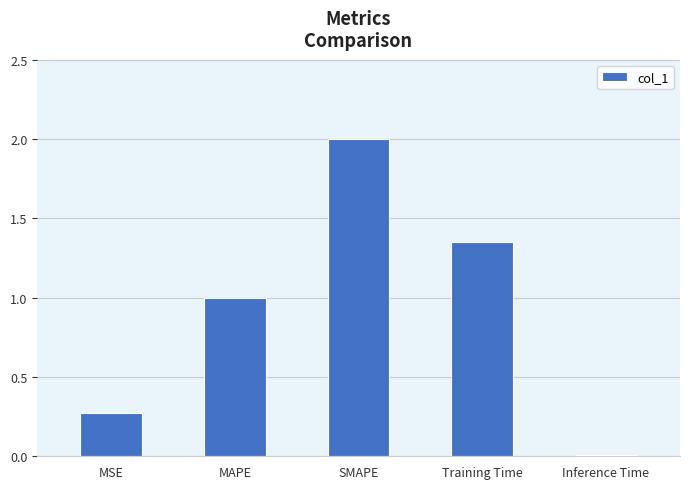

Is it true that the value at Inference Time is 0.0?

True